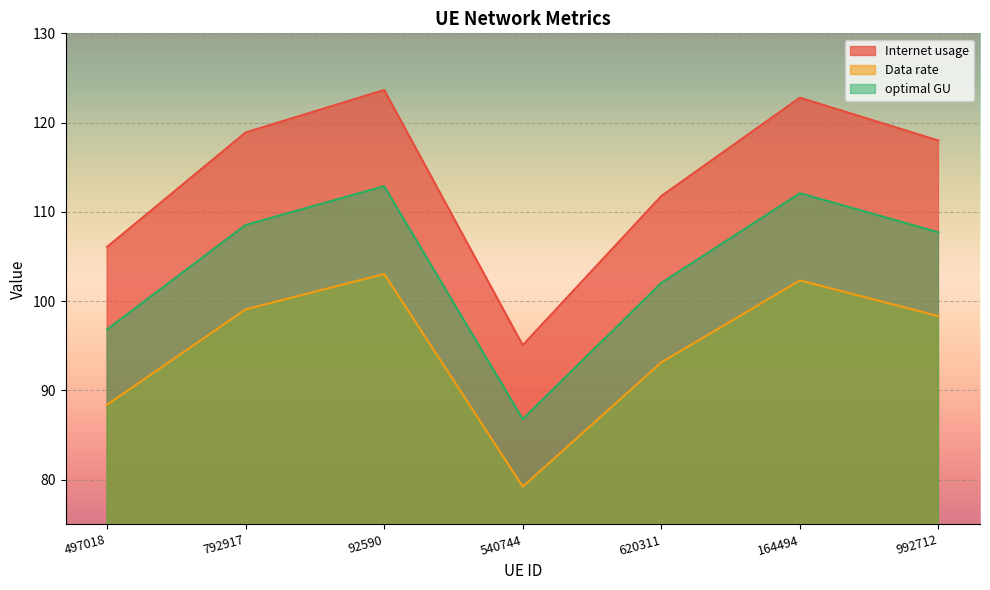

True or false: optimal GU and Data rate cross at least once.

False